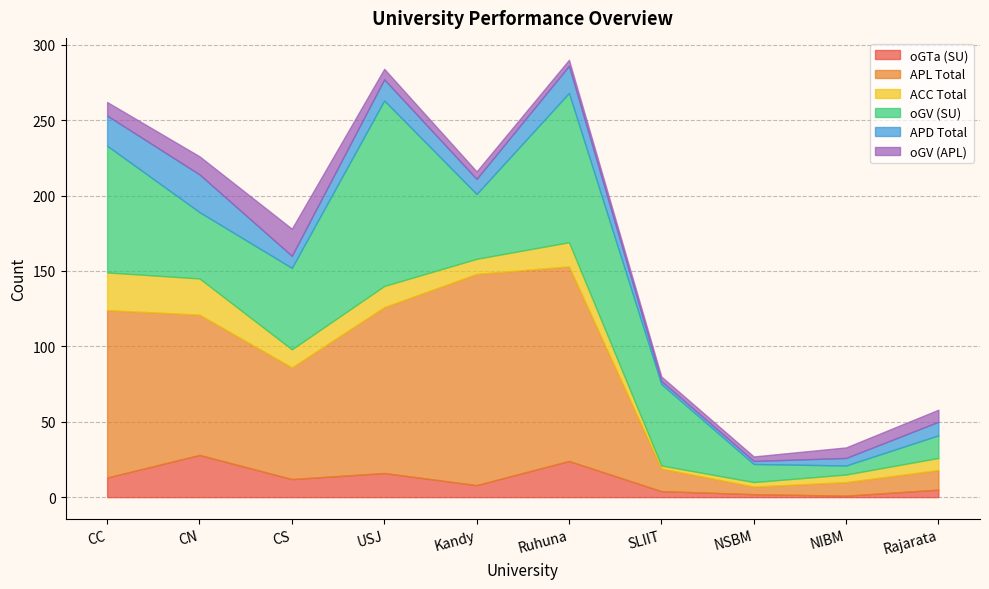

True or false: oGV (SU) has a value of 79 at SLIIT.

False